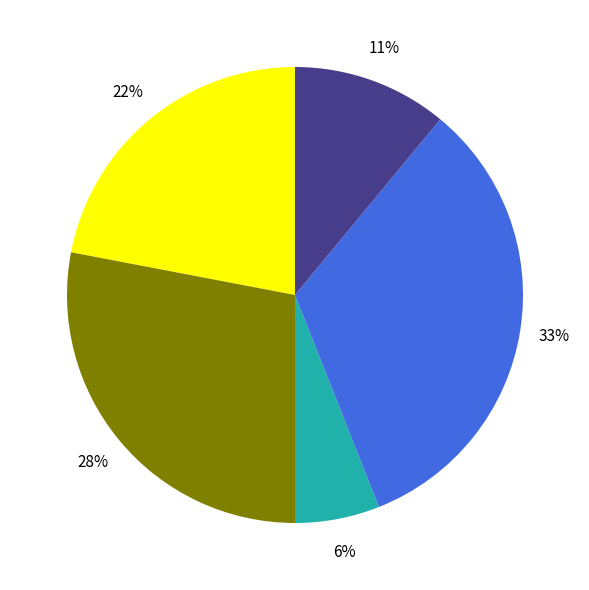

Does any single category account for the majority?

No